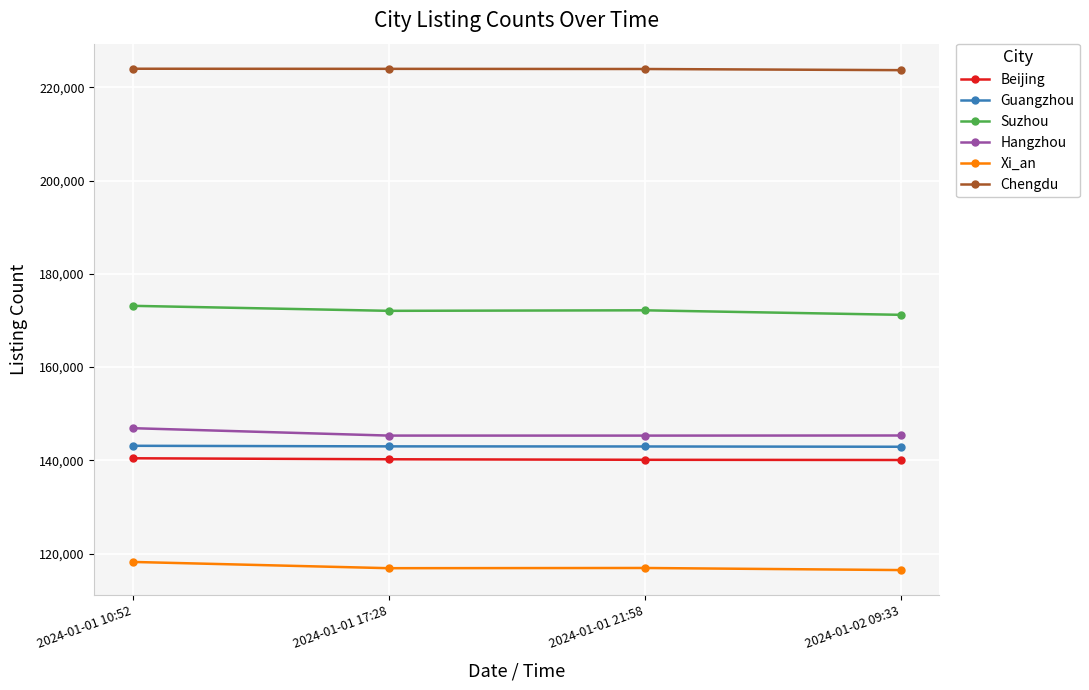

Read the Chengdu value at 2024-01-01 21:58, to the nearest 50.

223900